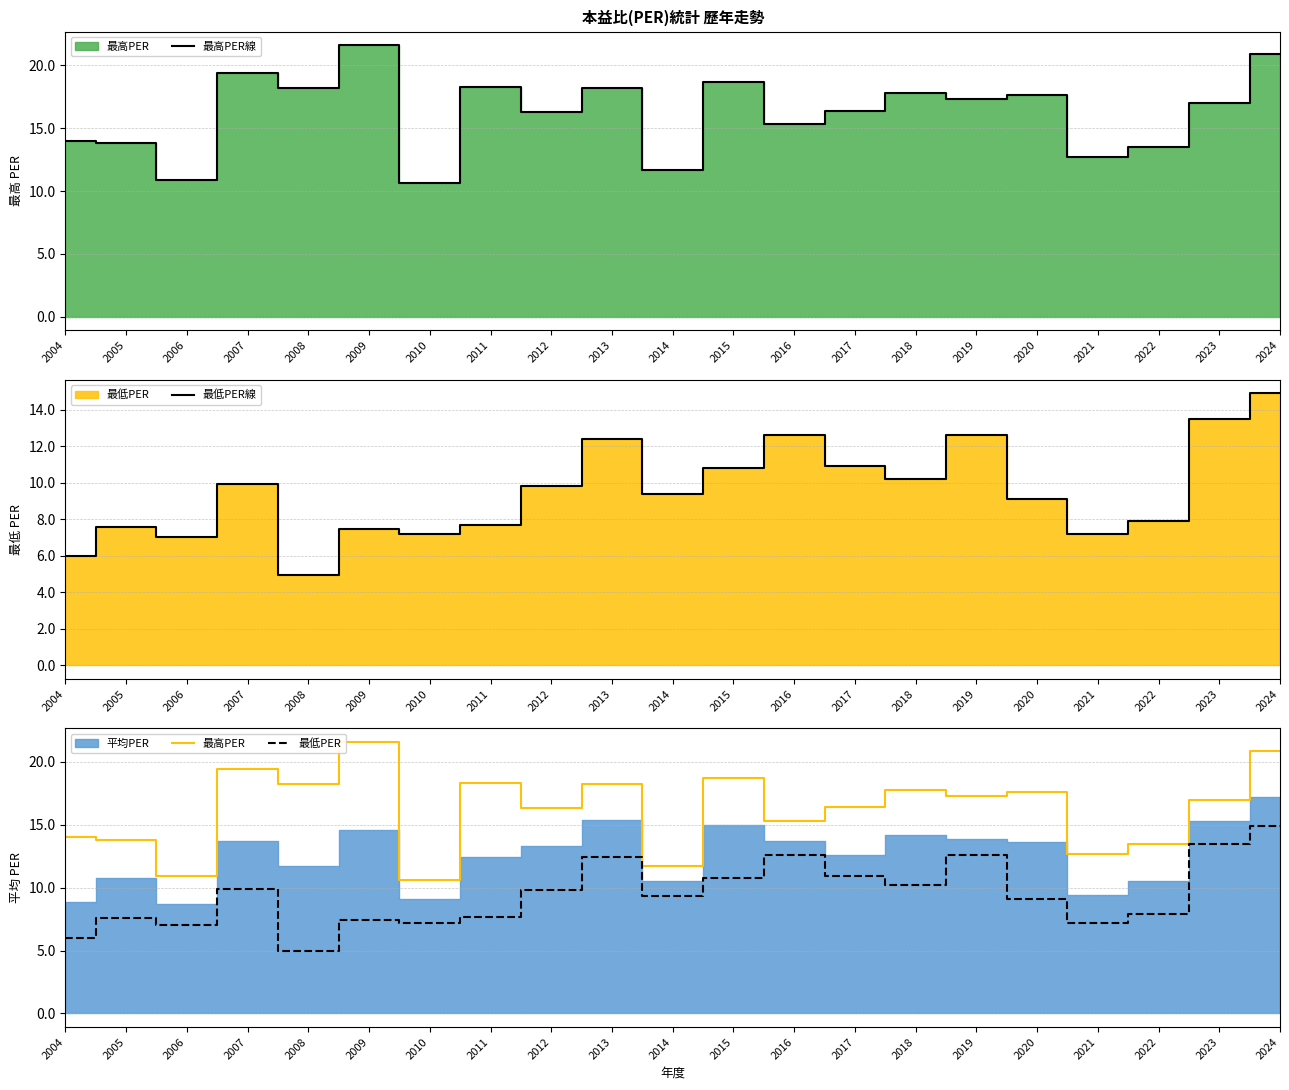

Where is 最高PER線 nearest to the value 16?

2012